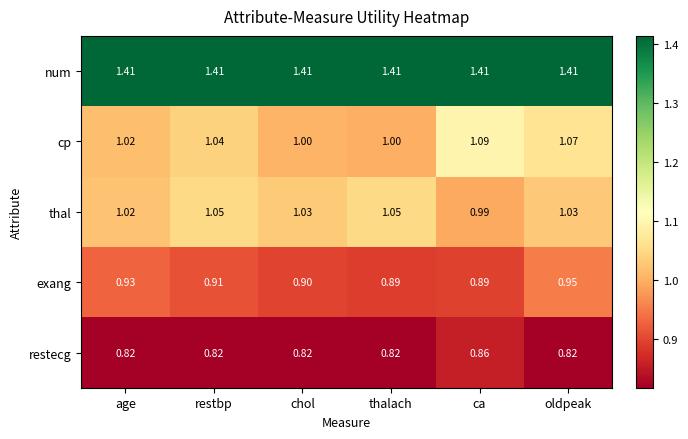

Which series has the largest total across all categories?

num